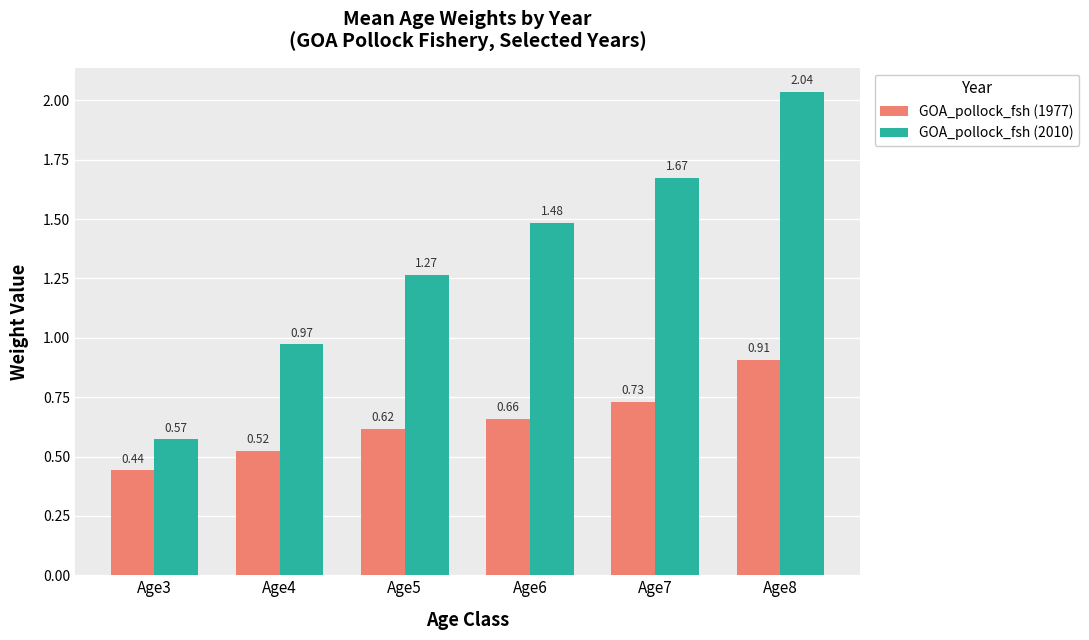

What is the sum of all GOA_pollock_fsh (1977) values?

3.9